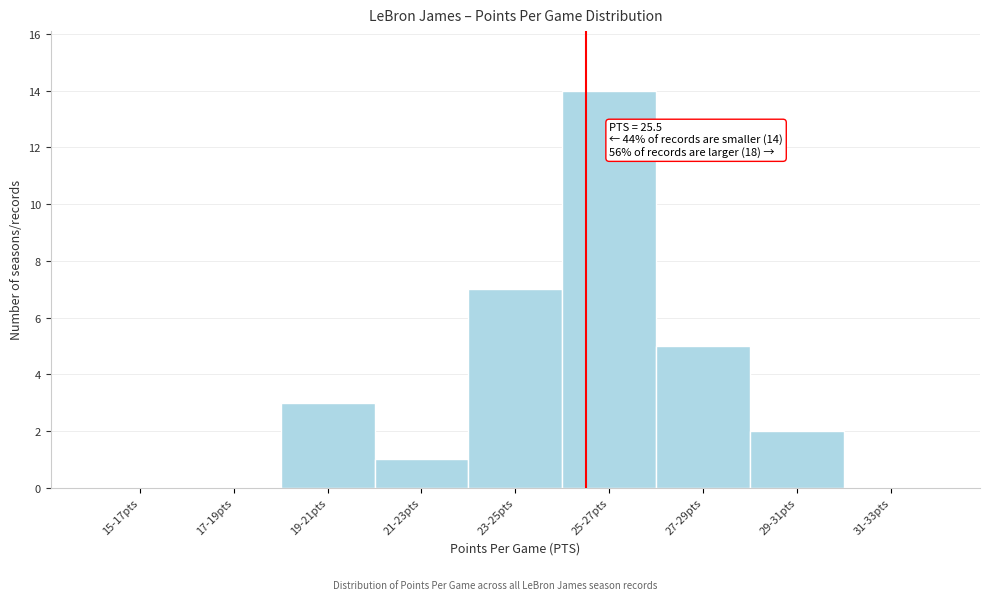

Reading right to left, extract all data points from this chart.

31-33pts=0	29-31pts=2	27-29pts=5	25-27pts=14	23-25pts=7	21-23pts=1	19-21pts=3	17-19pts=0	15-17pts=0